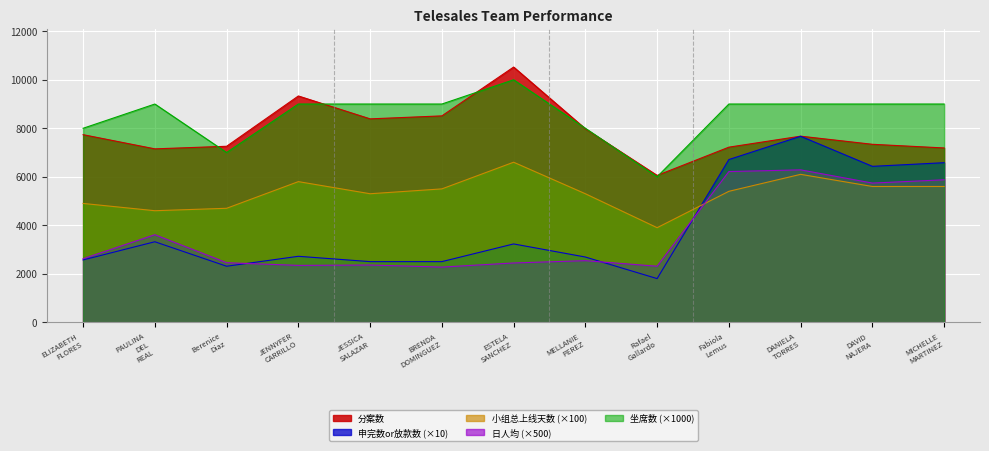

The value of 分案数 at DANIELA TORRES is 7674. True or false?

True